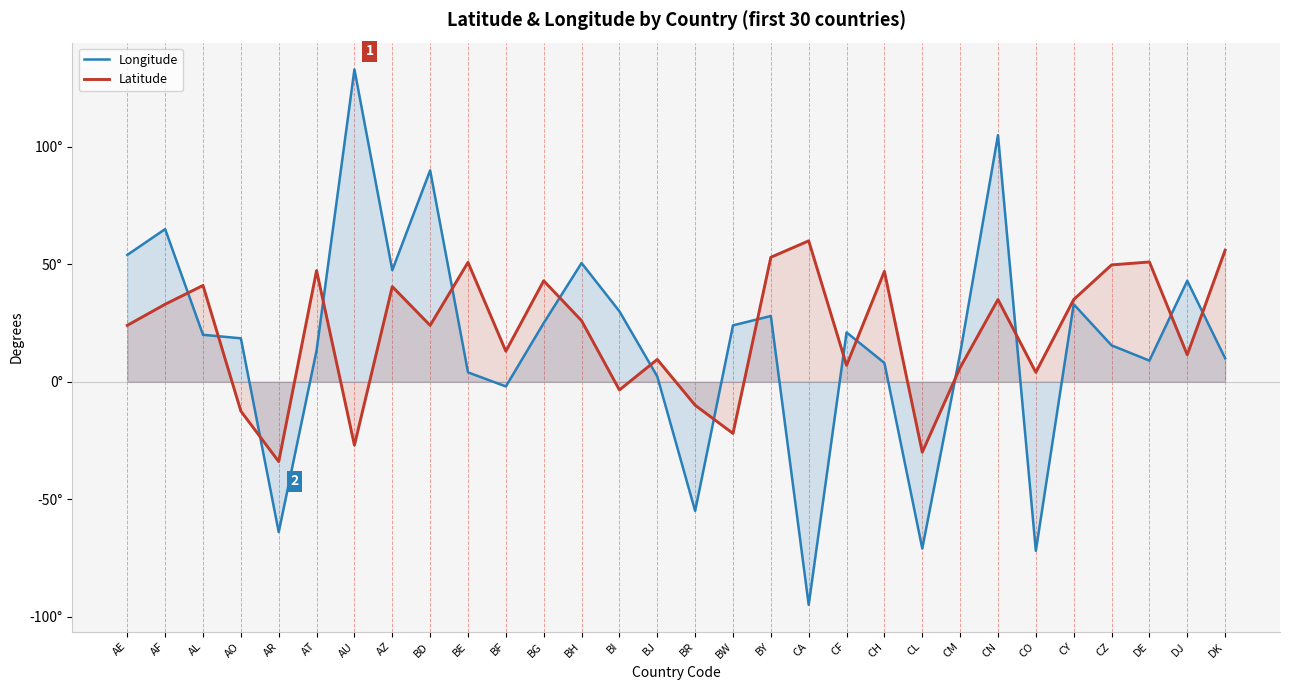

Reading left to right, list all the values displayed in this chart.

Longitude: AE=54.0	AF=65.0	AL=20.0	AO=18.5	AR=-64.0	AT=13.3	AU=133.0	AZ=47.5	BD=90.0	BE=4.0	BF=-2.0	BG=25.0	BH=50.5	BI=30.0	BJ=2.2	BR=-55.0	BW=24.0	BY=28.0	CA=-95.0	CF=21.0	CH=8.0	CL=-71.0	CM=12.0	CN=105.0	CO=-72.0	CY=33.0	CZ=15.5	DE=9.0	DJ=43.0	DK=10.0
Latitude: AE=24.0	AF=33.0	AL=41.0	AO=-12.5	AR=-34.0	AT=47.3	AU=-27.0	AZ=40.5	BD=24.0	BE=50.8	BF=13.0	BG=43.0	BH=26.0	BI=-3.5	BJ=9.5	BR=-10.0	BW=-22.0	BY=53.0	CA=60.0	CF=7.0	CH=47.0	CL=-30.0	CM=6.0	CN=35.0	CO=4.0	CY=35.0	CZ=49.8	DE=51.0	DJ=11.5	DK=56.0